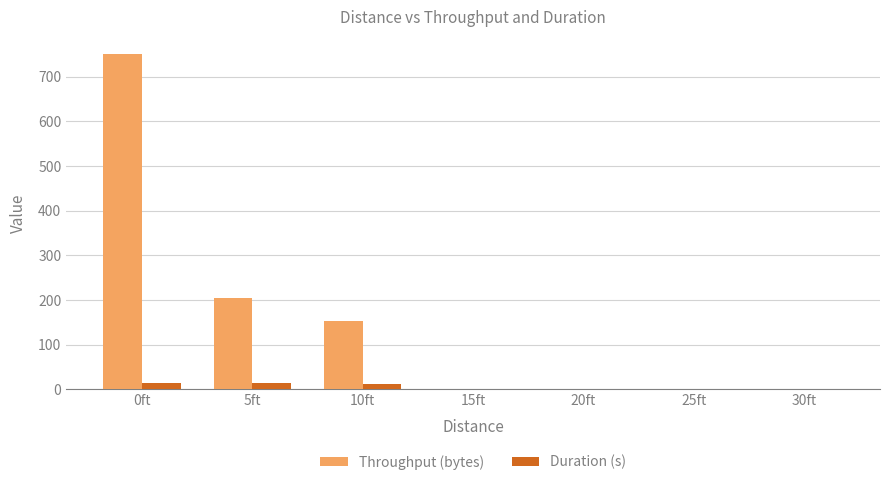

Which series changed the most between 5ft and 30ft?

Throughput (bytes)